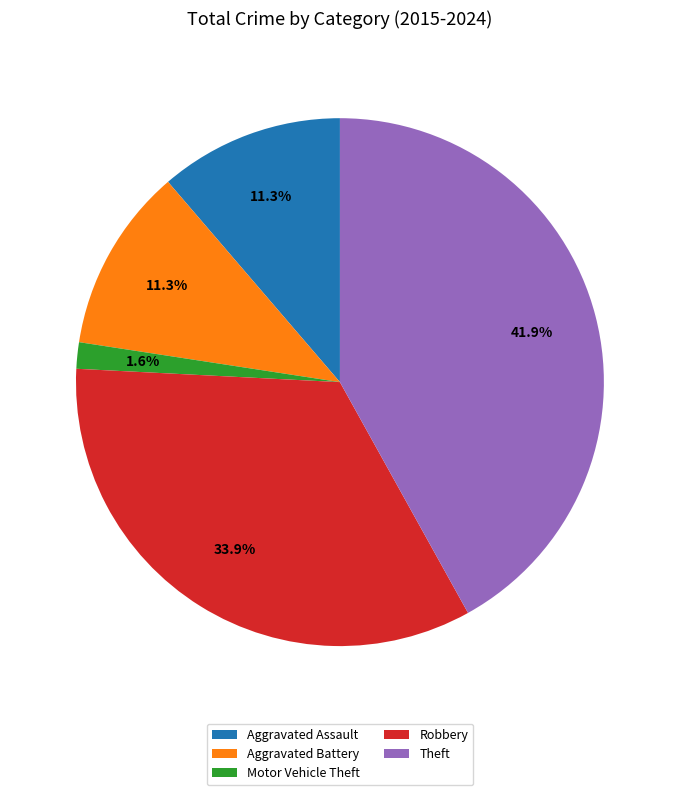

Approximately how many times larger is the value at Motor Vehicle Theft compared to Aggravated Battery?

0.1